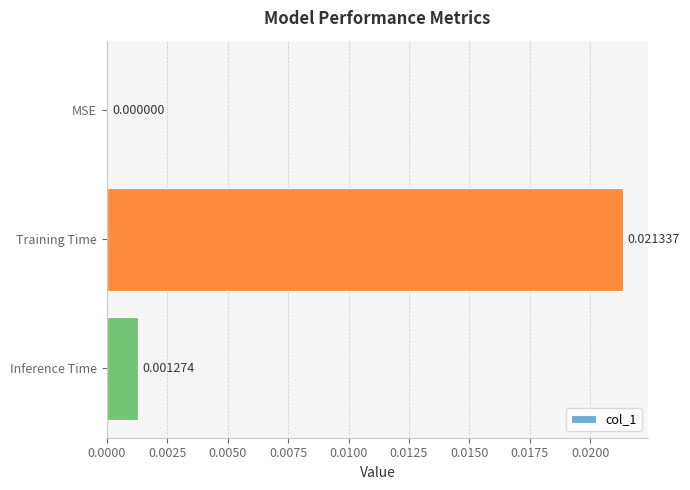

Between Training Time and Inference Time, which is larger?

Training Time